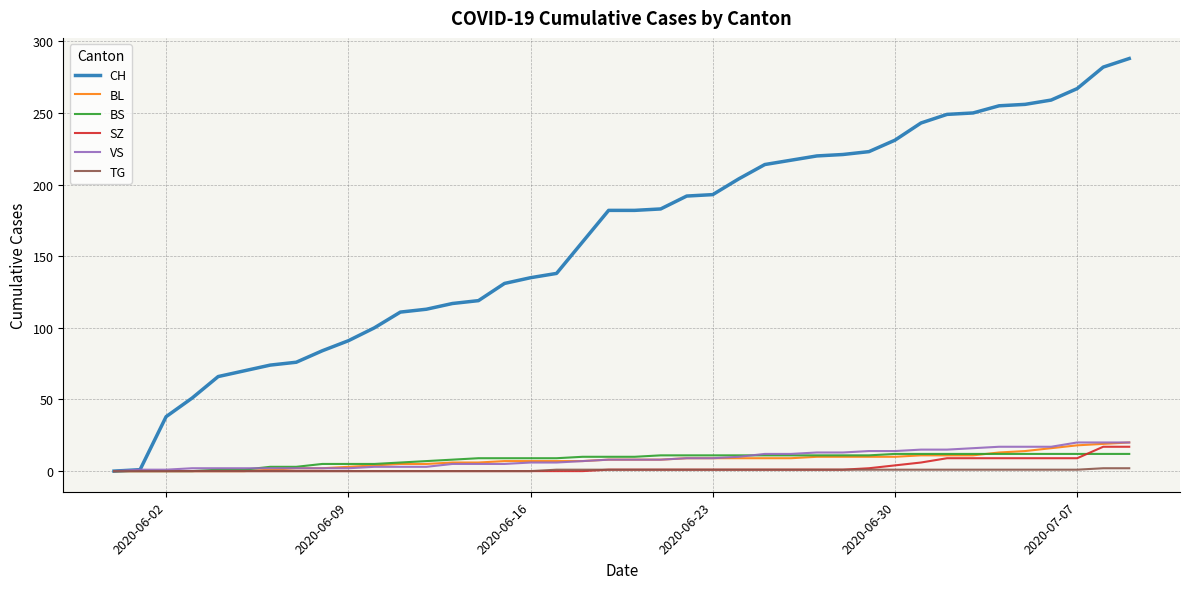

What is the greatest value displayed?

288